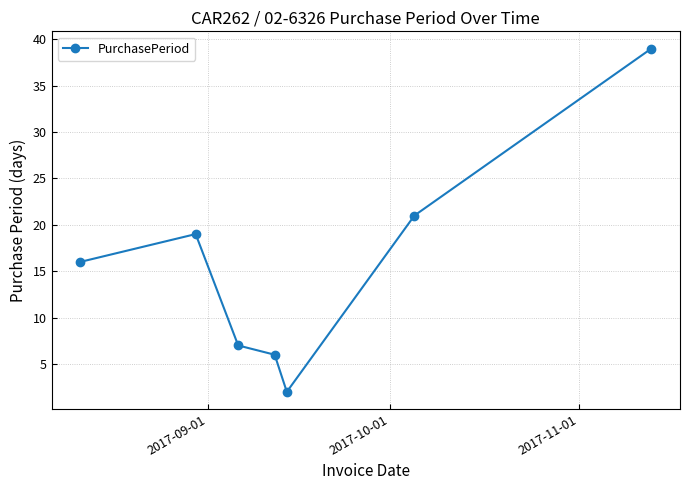

What is the value of the 1st point from the left?

16